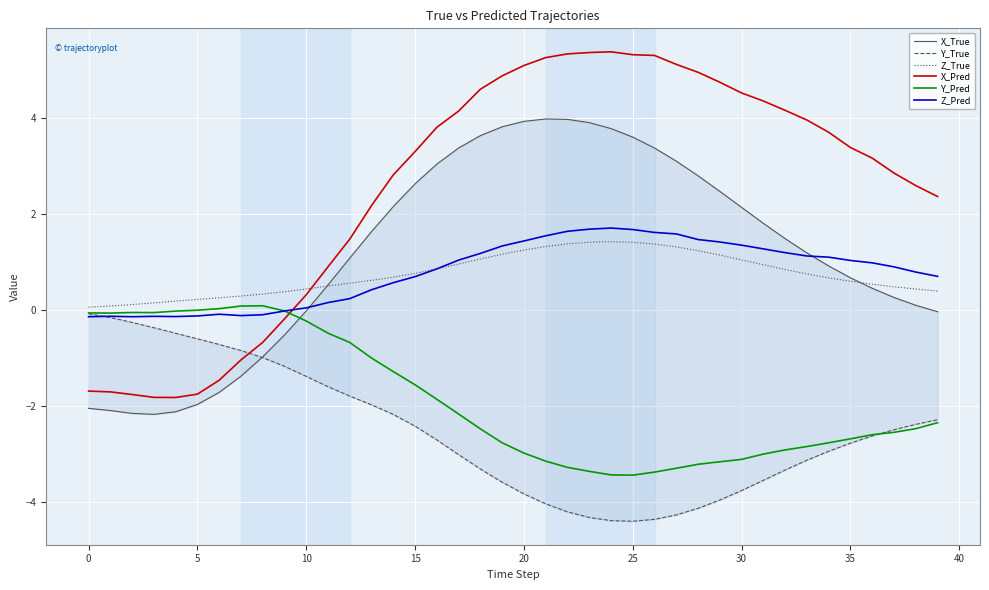

Where does the X_Pred series first go above 3?

15